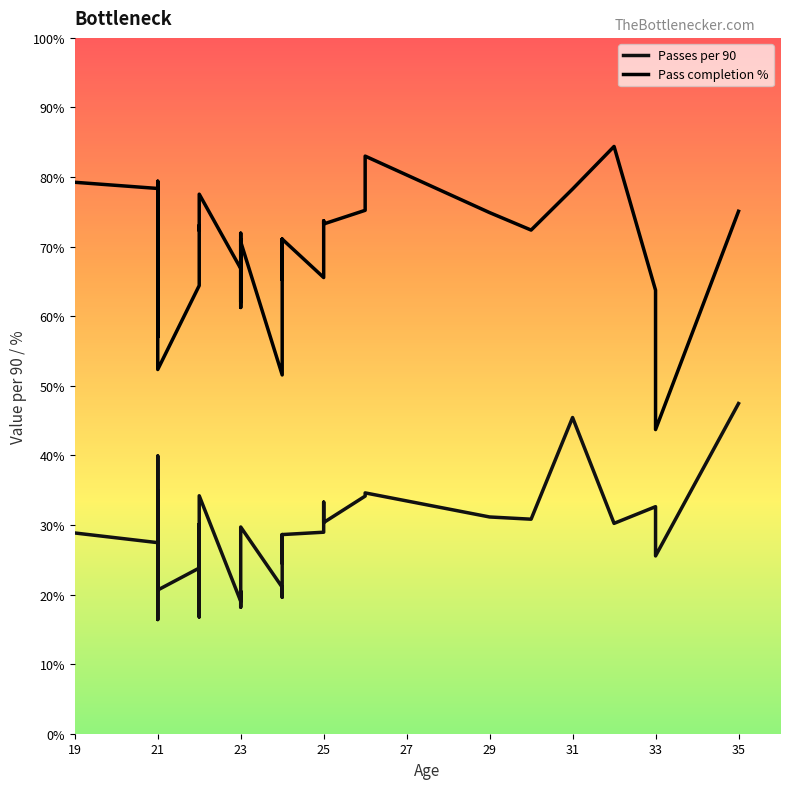

How many values in the Passes per 90 series exceed 28?

21